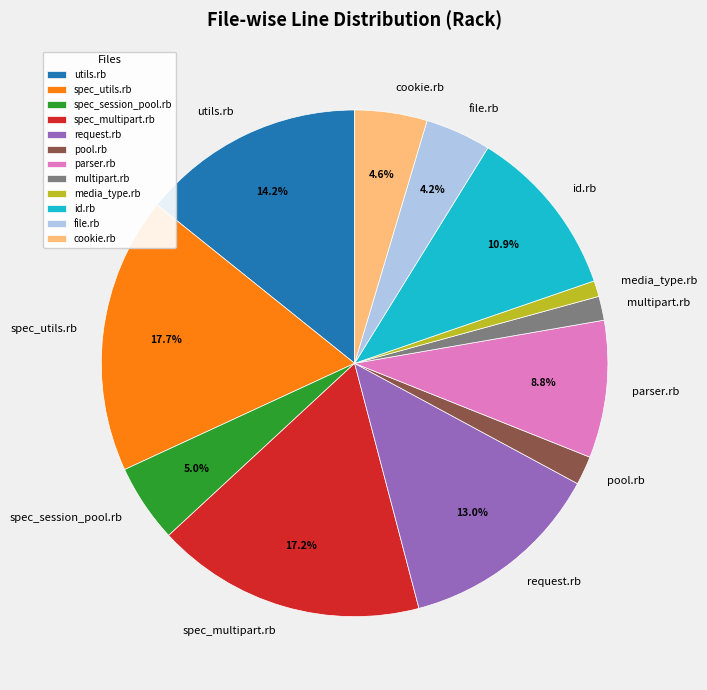

How many segments does this pie chart have?

12